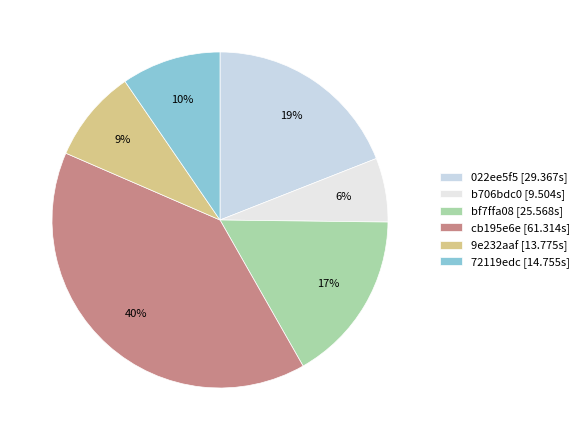

What percentage is the 72119edc slice, to the nearest percent?

10%